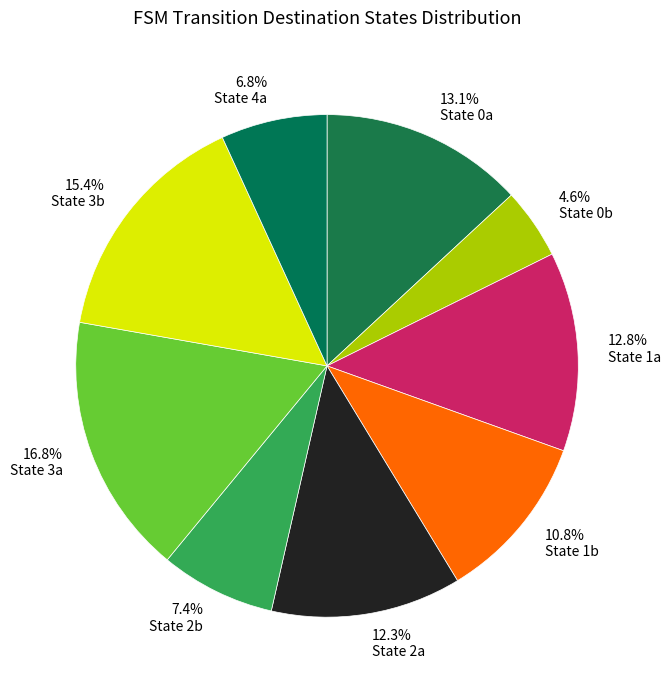

Which slice is the largest?

16.8% State 3a